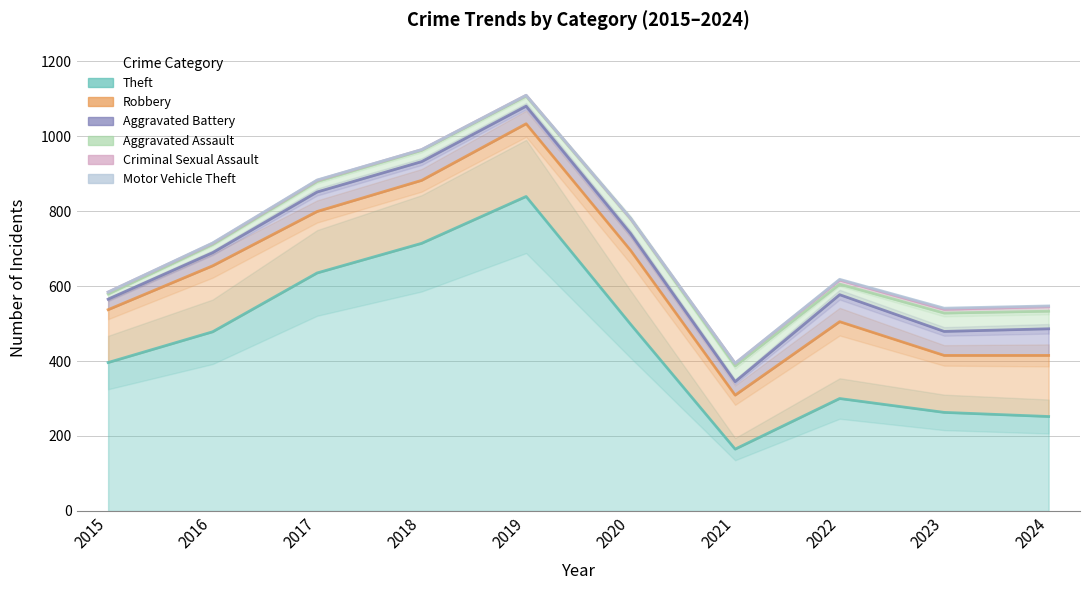

What is the sum of all Aggravated Assault values?

327